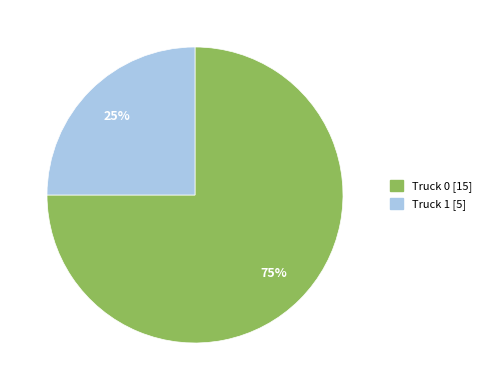

Which category accounts for the majority?

Truck 0